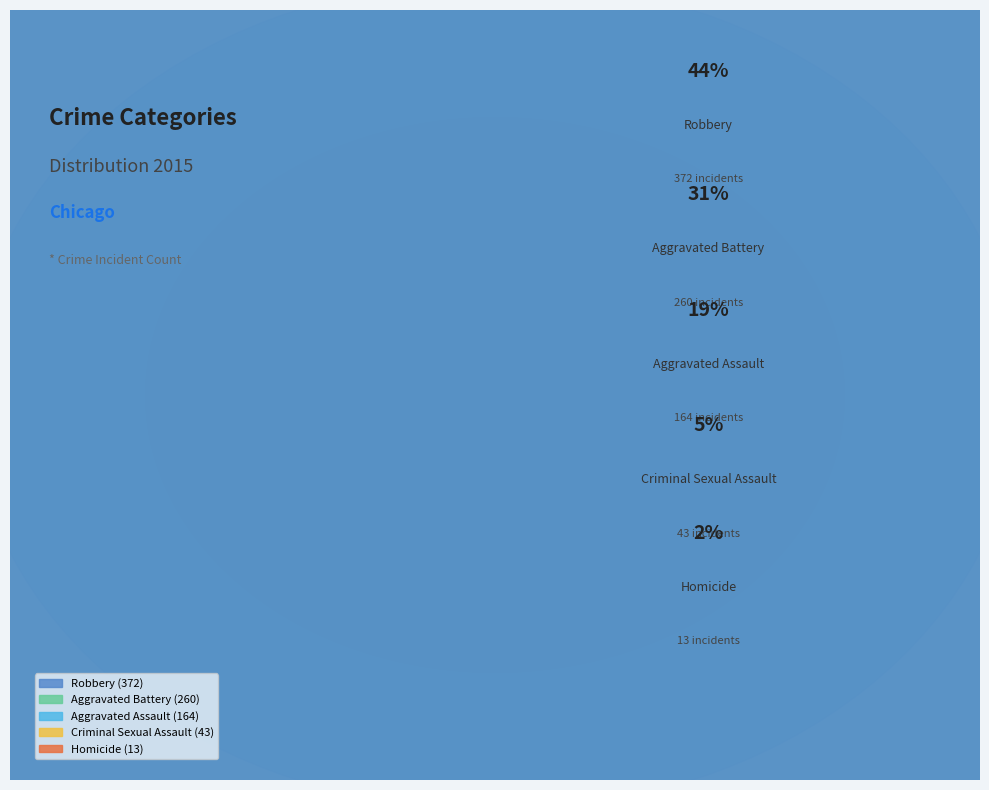

Which slice is the smallest?

Homicide